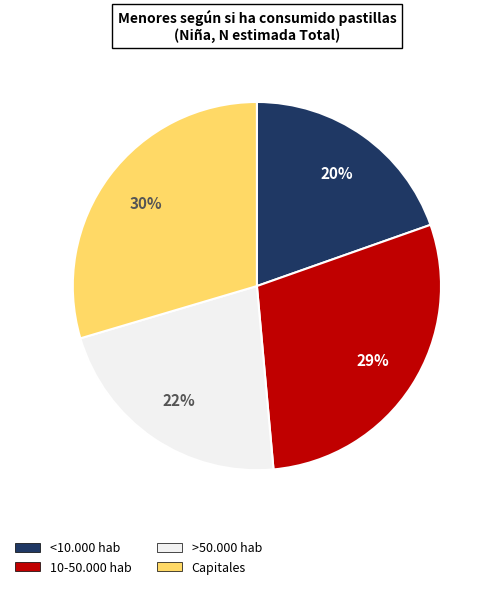

Is it true that Capitales is 30% of the pie?

True